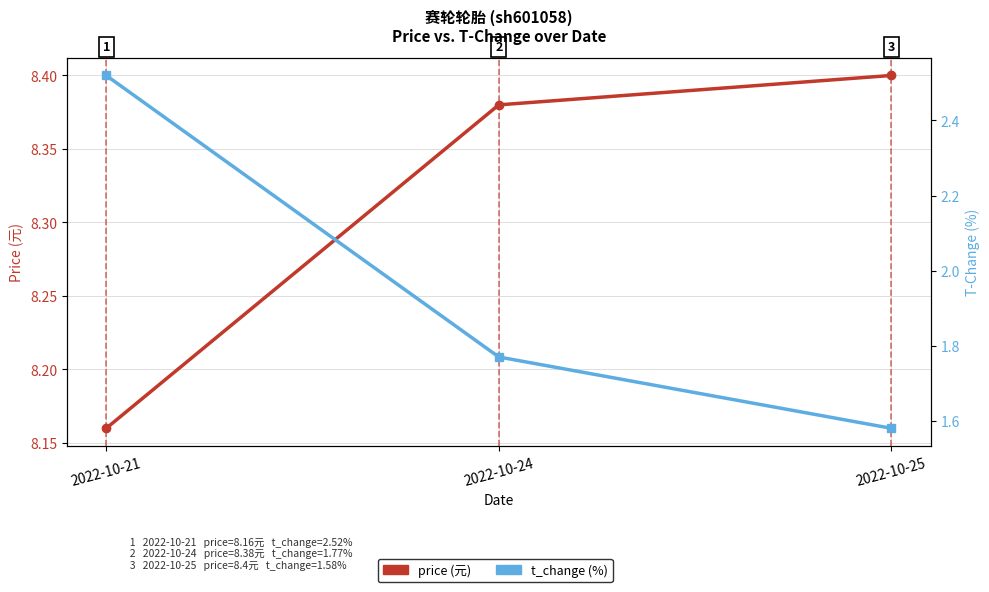

Rank the series at 2022-10-24 from lowest to highest value.

t_change (%), price (元)